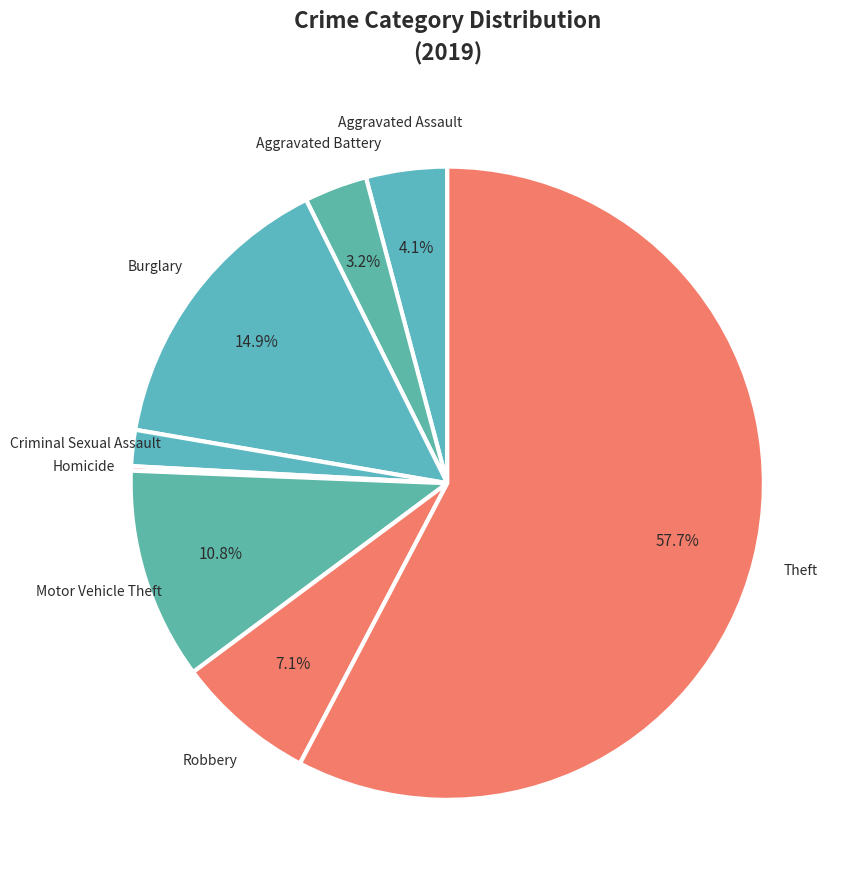

Which slice is the largest?

Theft